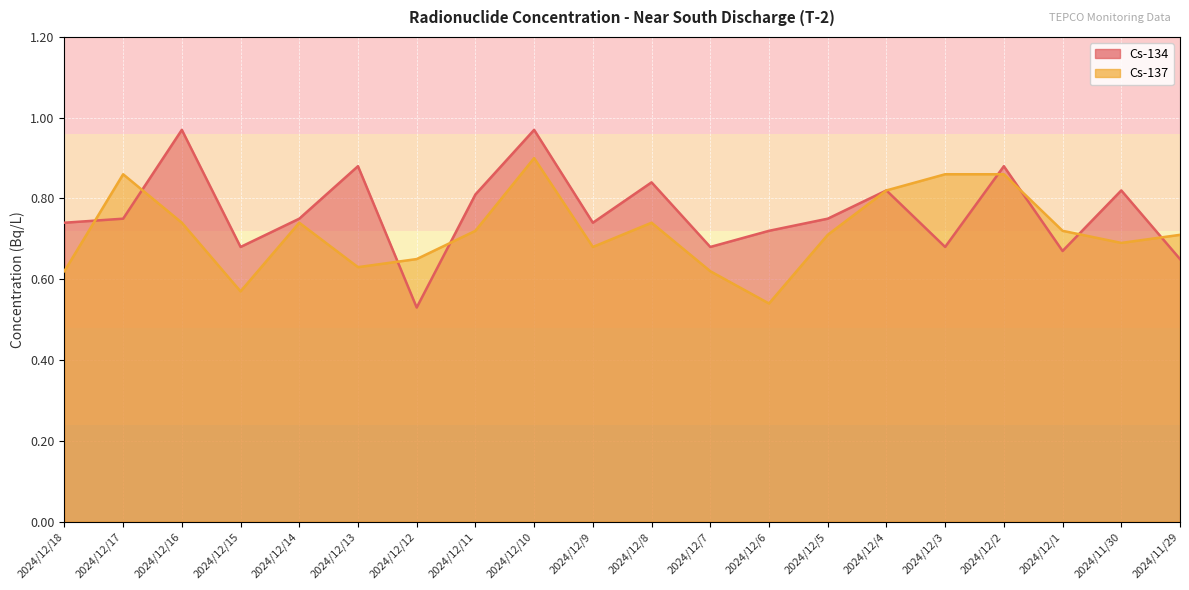

Does the chart display data point markers on the line(s)?

No